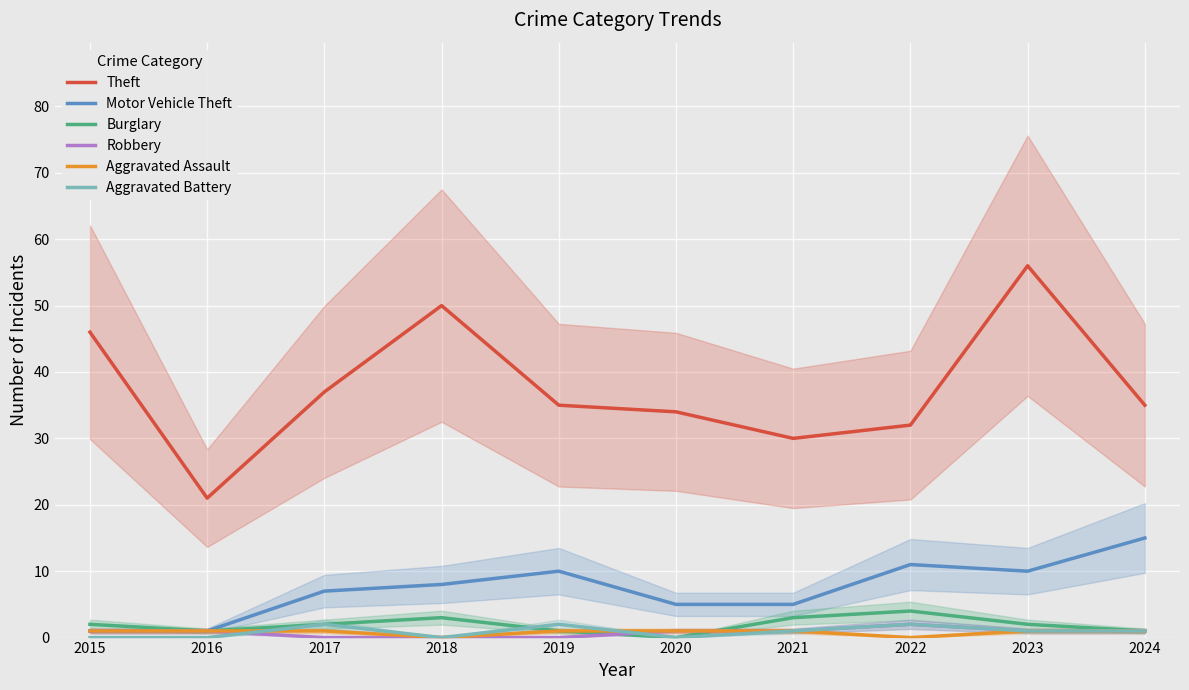

At which label does Robbery reach its minimum?

2017